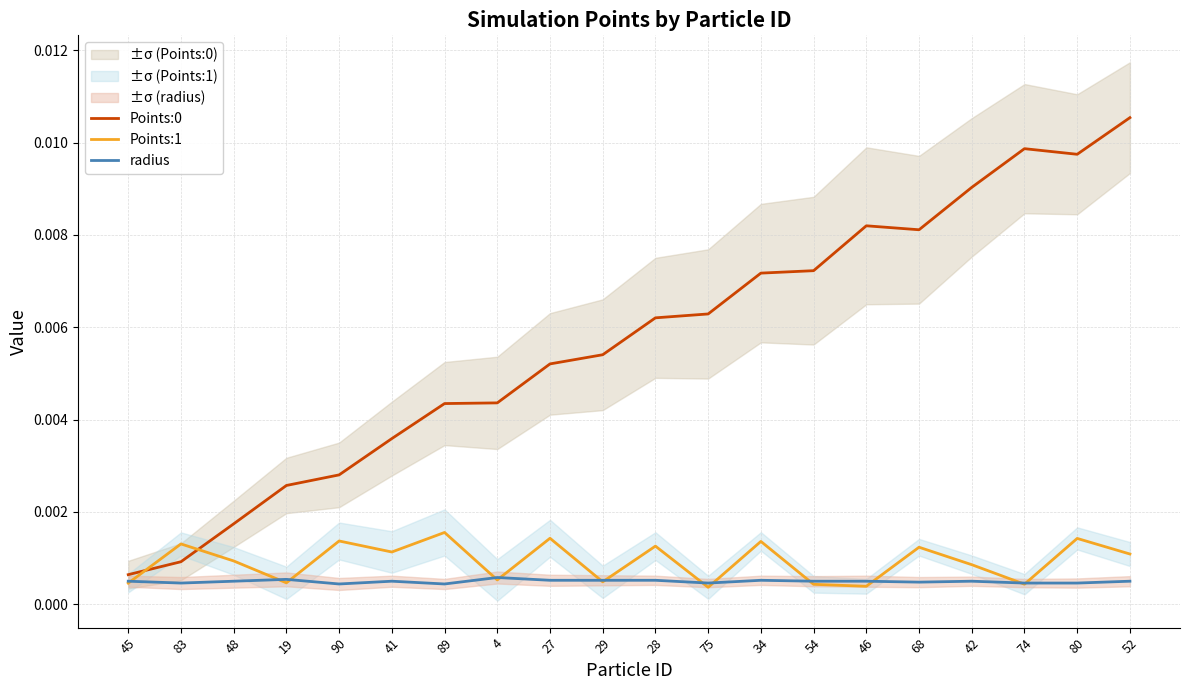

What is the label of the 5th point from the left?

90